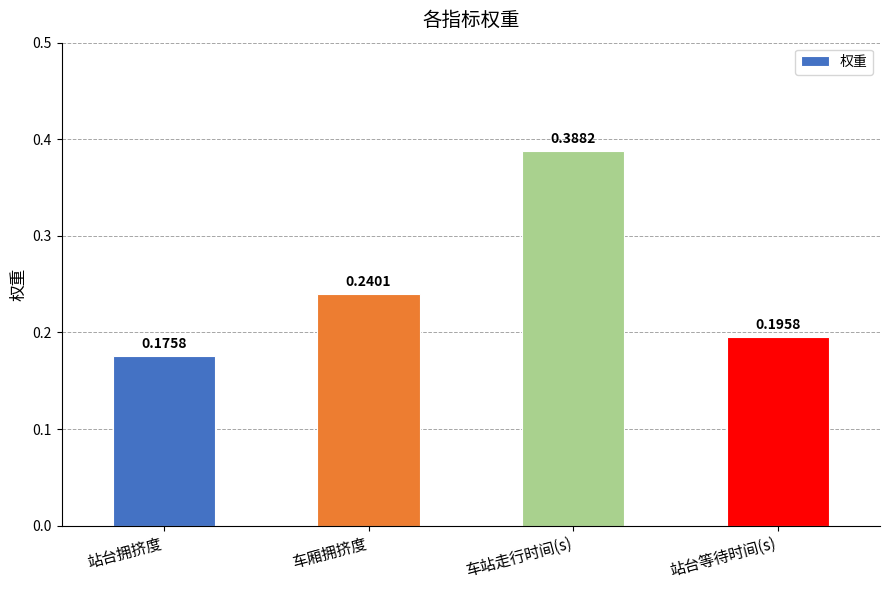

Rank the categories by value from lowest to highest.

站台拥挤度, 站台等待时间(s), 车厢拥挤度, 车站走行时间(s)